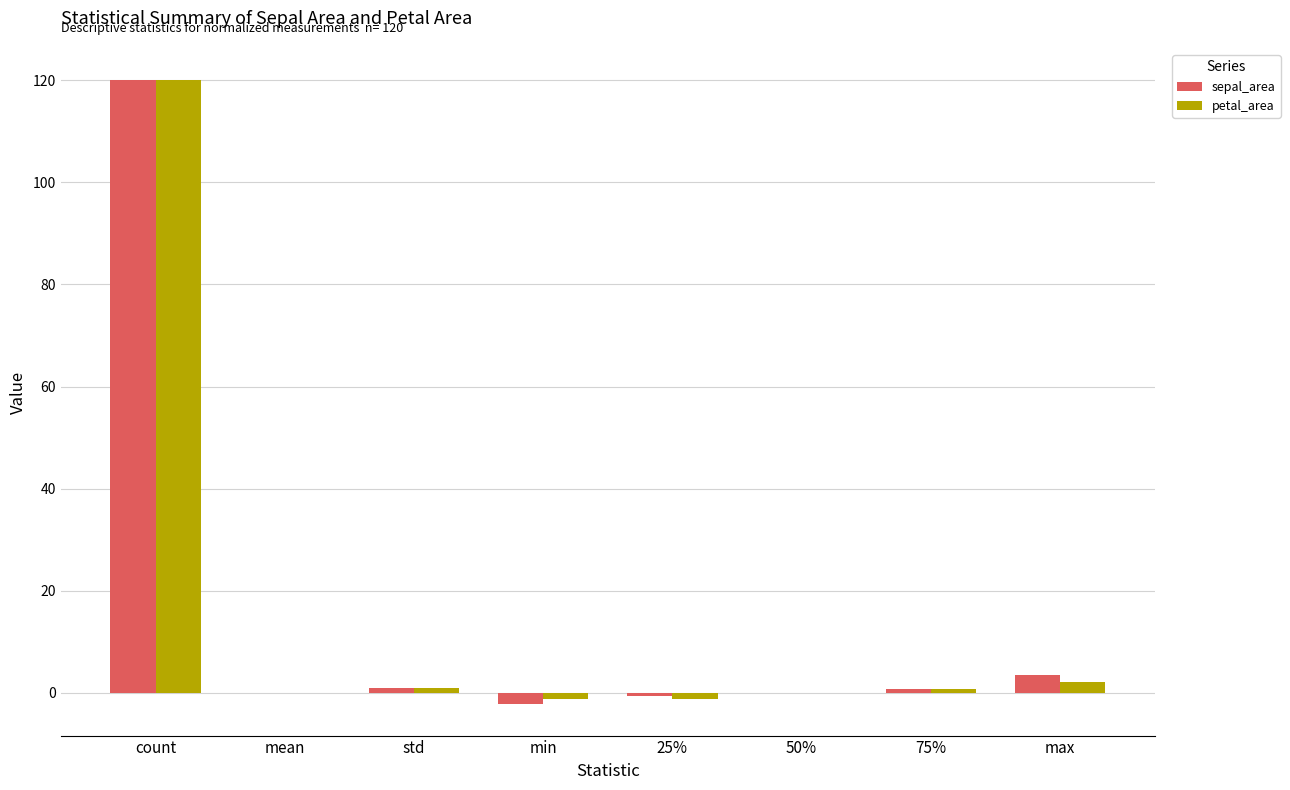

Is it true that petal_area equals 120.0 at count?

True